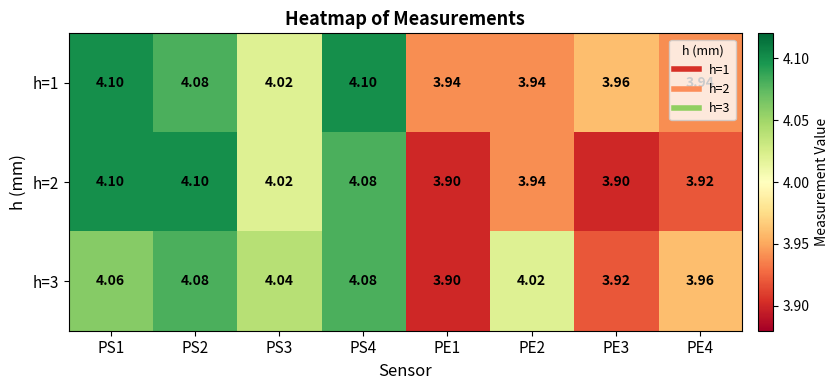

Is the value of h=1 at PE1 greater than the value of h=3 at PE3?

Yes